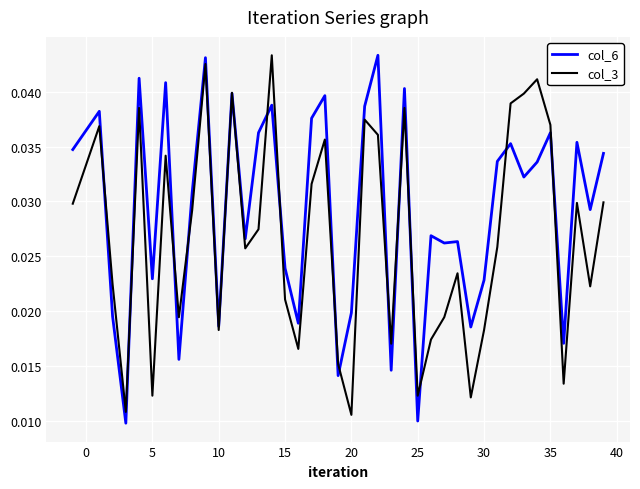

Rank the series by their average value, from highest to lowest.

col_6, col_3